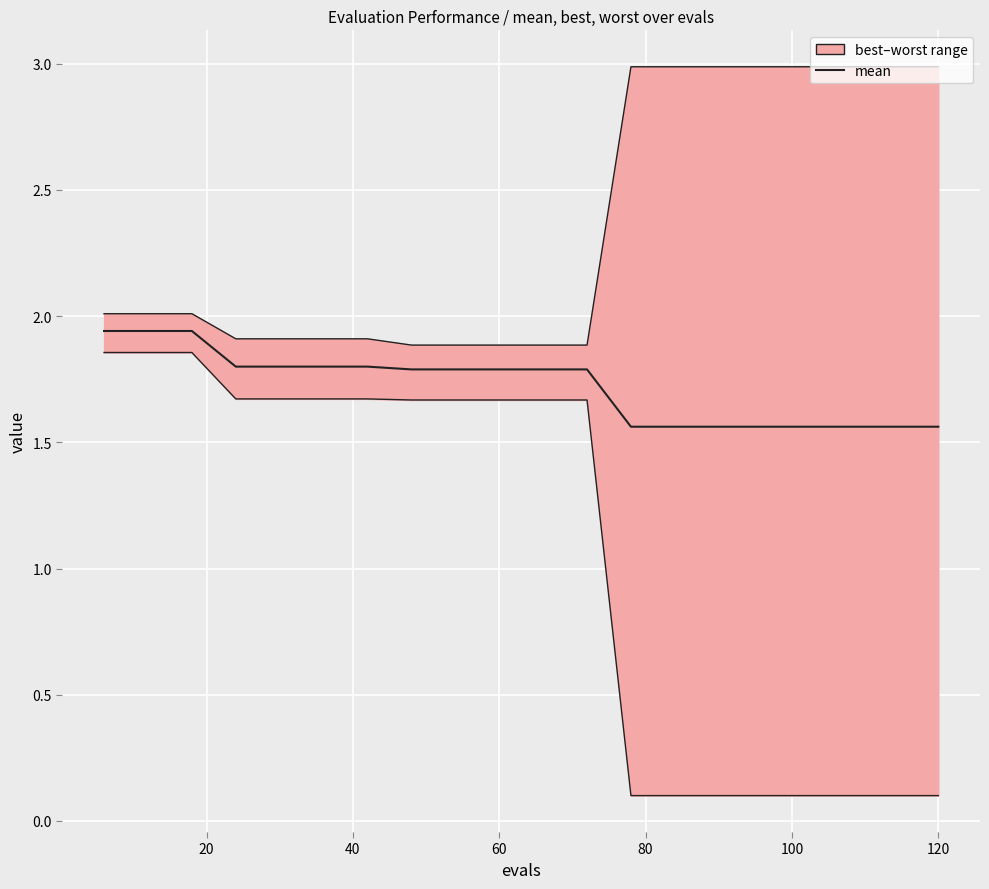

What is the minimum value shown in the chart?

0.1